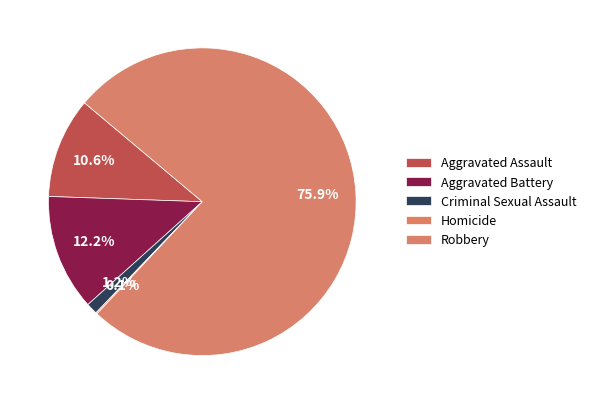

To the nearest percent, what percentage of the pie is Criminal Sexual Assault?

1%